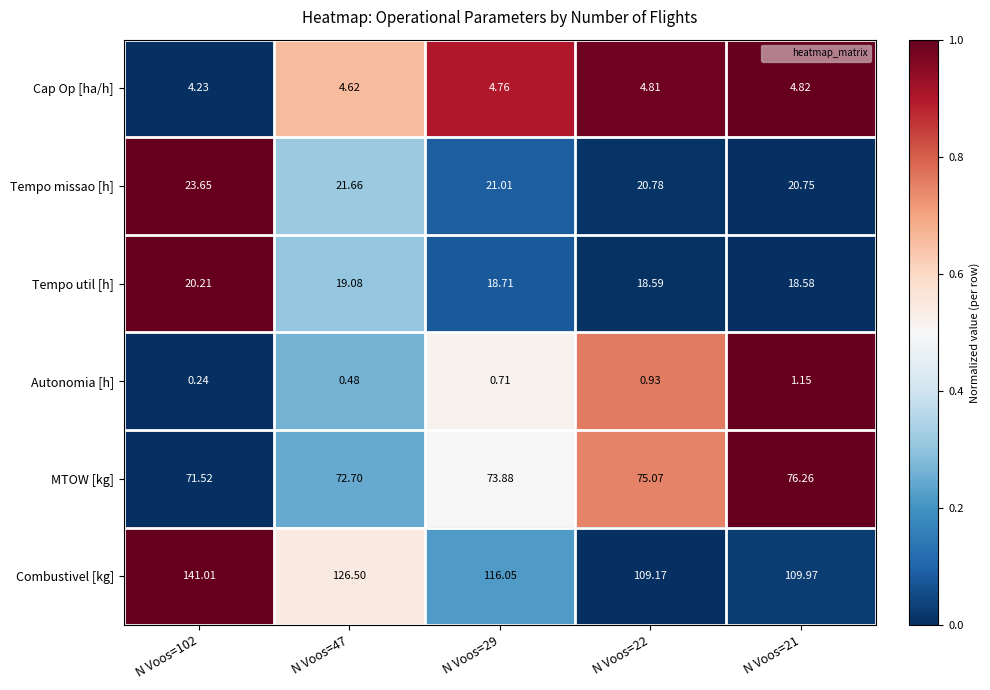

Is the value of Tempo util [h] at N Voos=102 greater than the value of MTOW [kg] at N Voos=102?

No